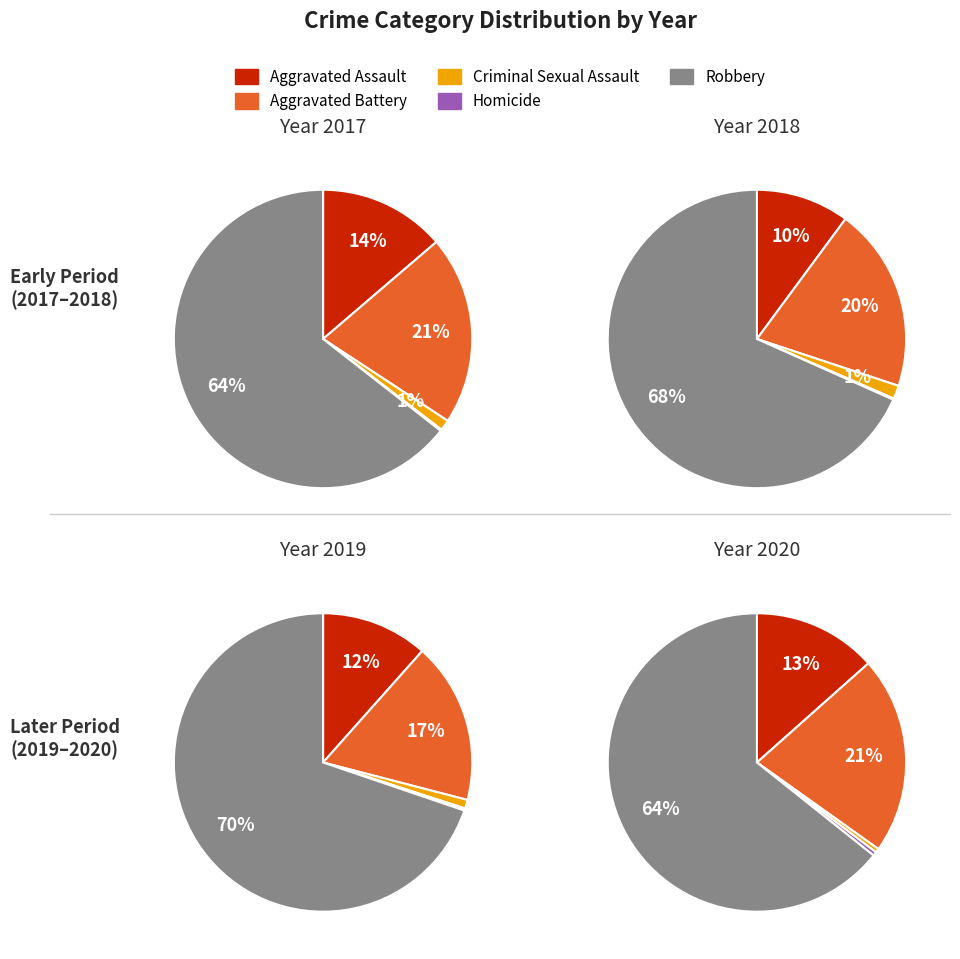

Count the number of slices in the pie.

5